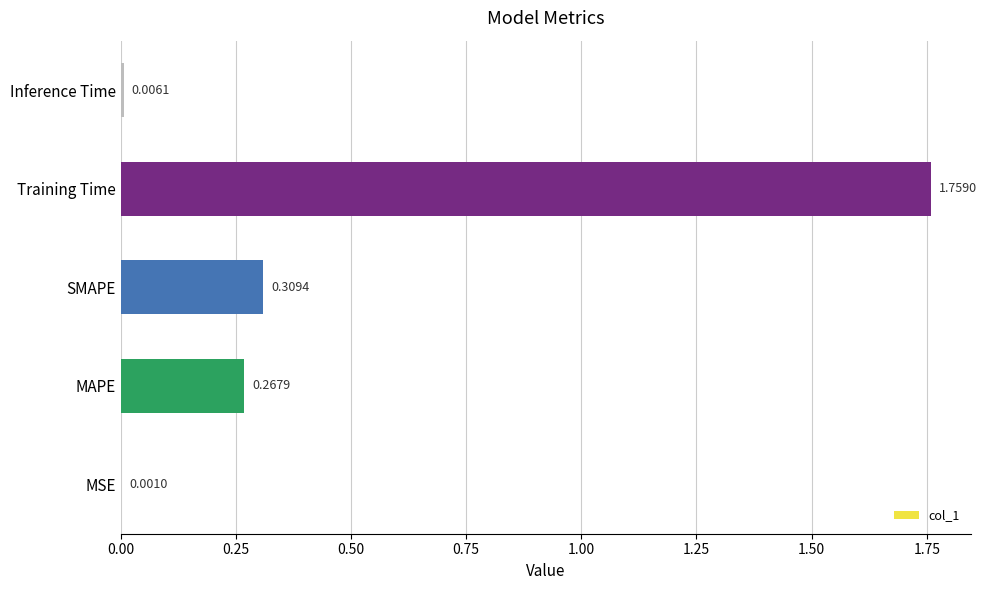

What is the sum of all values?

2.3